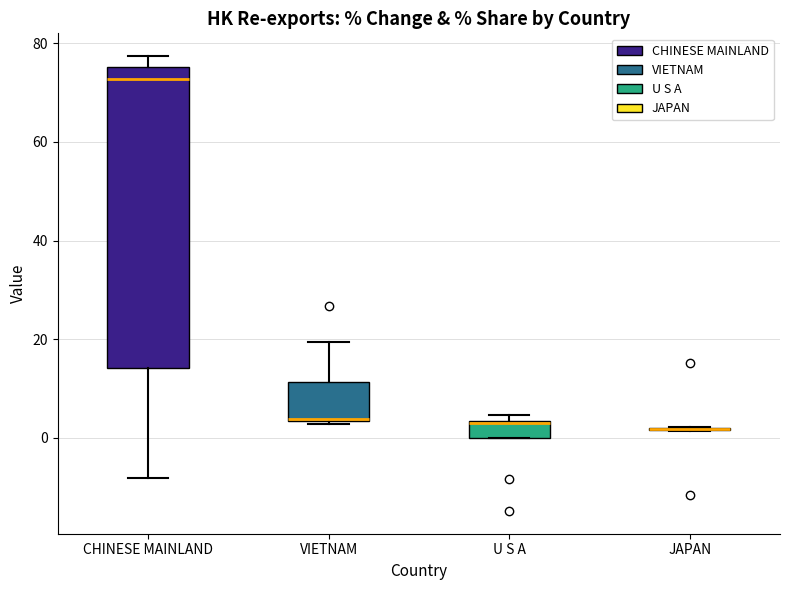

Where does the median line of the box for U S A sit on the y-axis? The values are not printed on the chart, so give them approximately, as read against the axis.

2